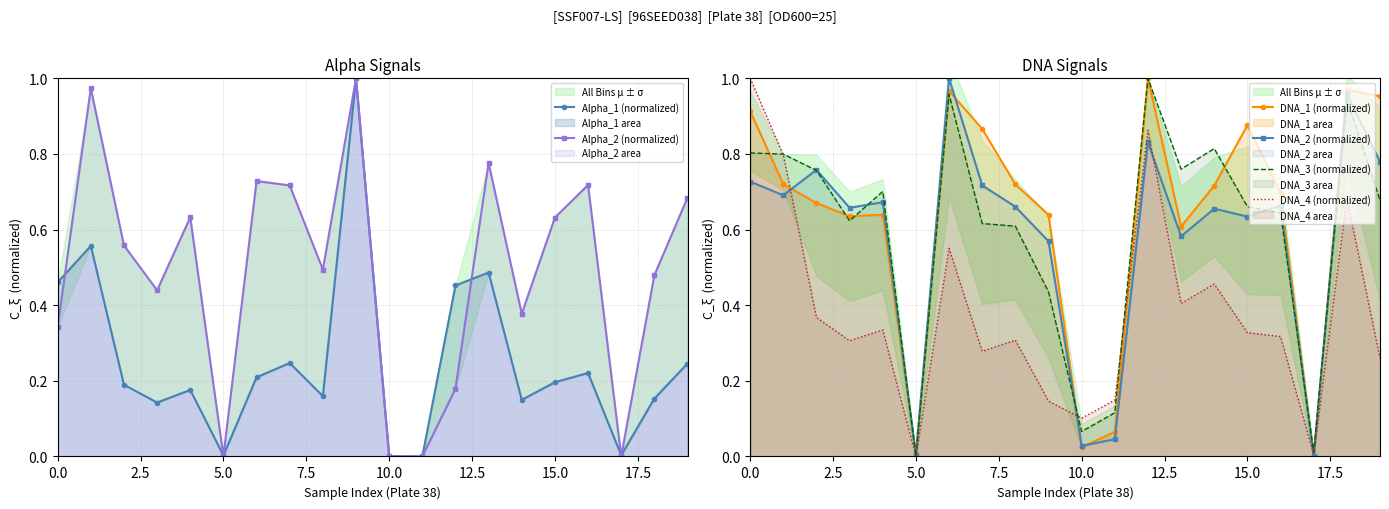

How many positive values does the DNA_2 (normalized) series have?

19